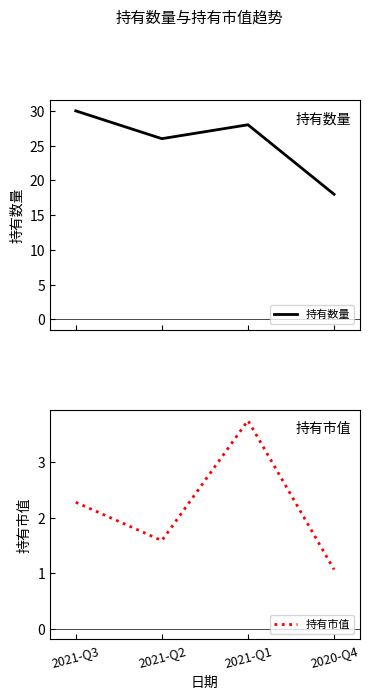

What is the value of the 持有市值 point at the 2nd from the left?

1.6